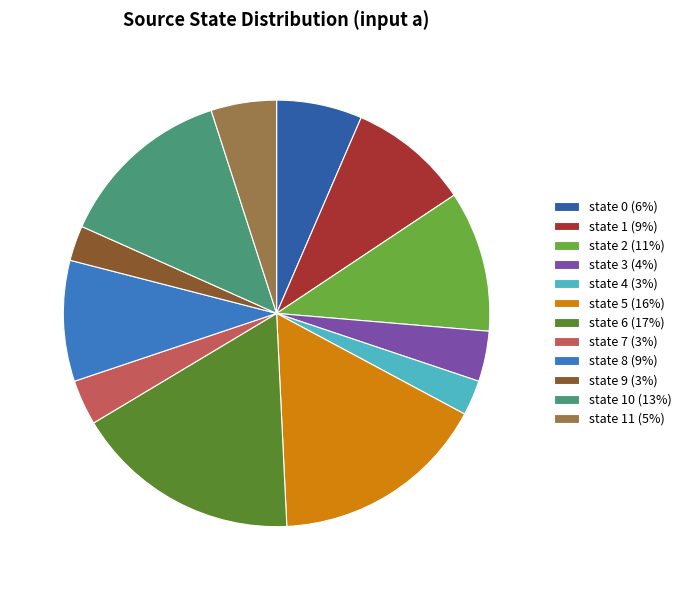

Is there any slice that represents more than half of the pie?

No